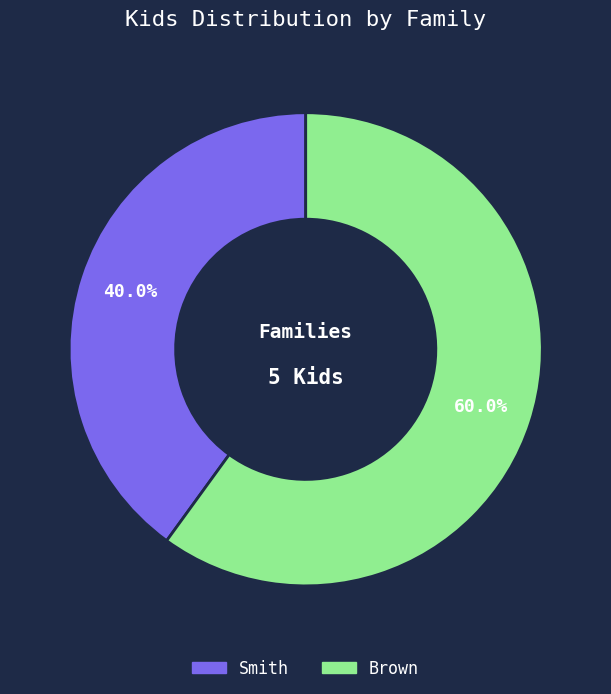

Which category has the biggest portion of the pie?

Brown